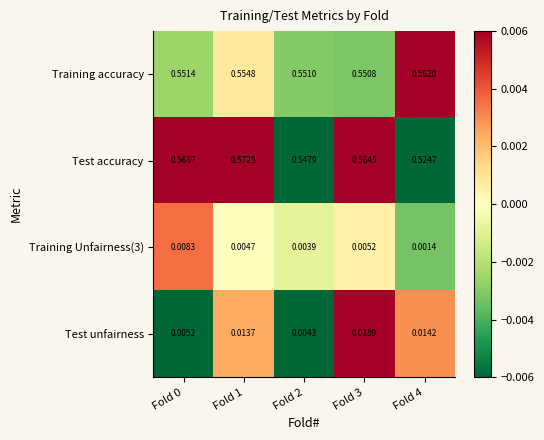

Rank the series at Fold 3 from lowest to highest value.

Training Unfairness(3), Test unfairness, Training accuracy, Test accuracy